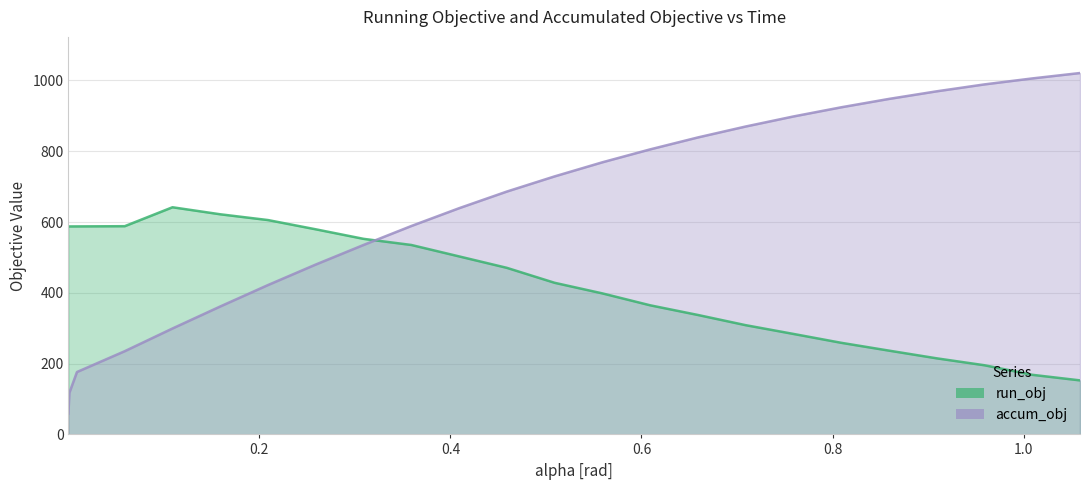

What is the total value across all series at 0.8590425883864967?

1184.4